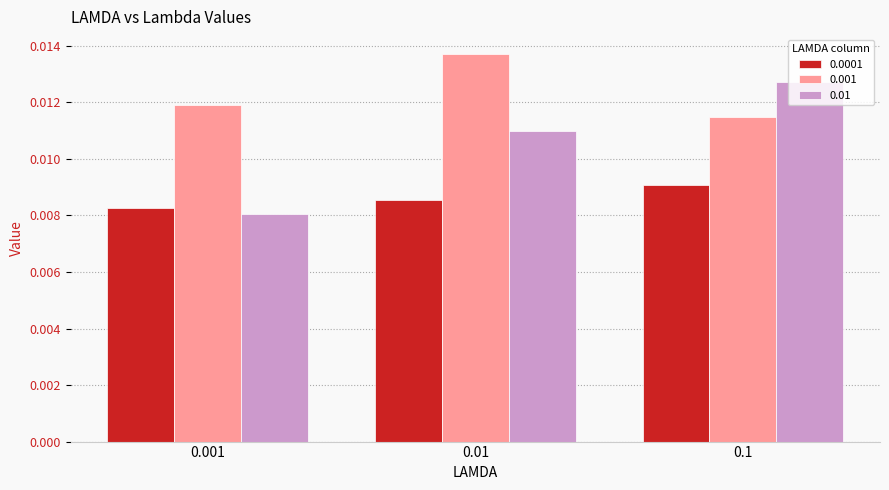

Rank the series at 0.01 from highest to lowest value.

0.001, 0.01, 0.0001